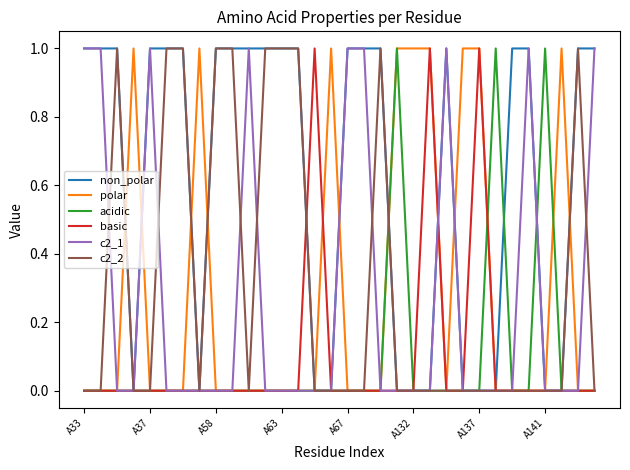

At how many categories does at least one series exceed 0?

32